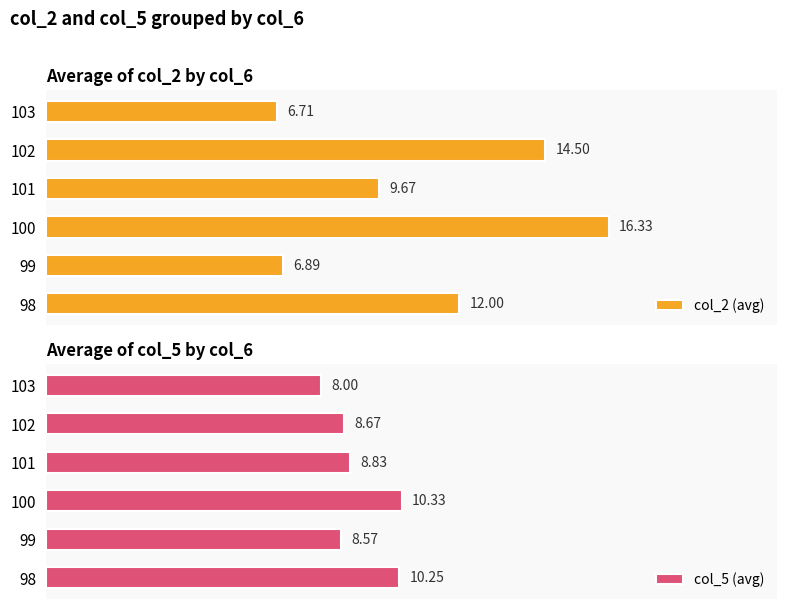

List the labels in order of col_2 (avg) value, smallest first.

103, 99, 101, 98, 102, 100